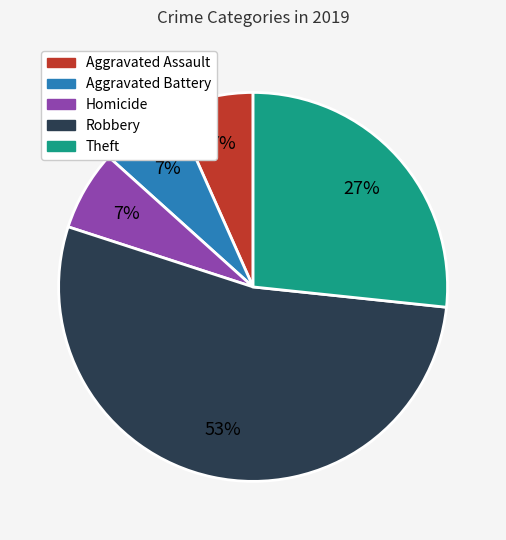

To the nearest percent, what is the average slice percentage?

20%